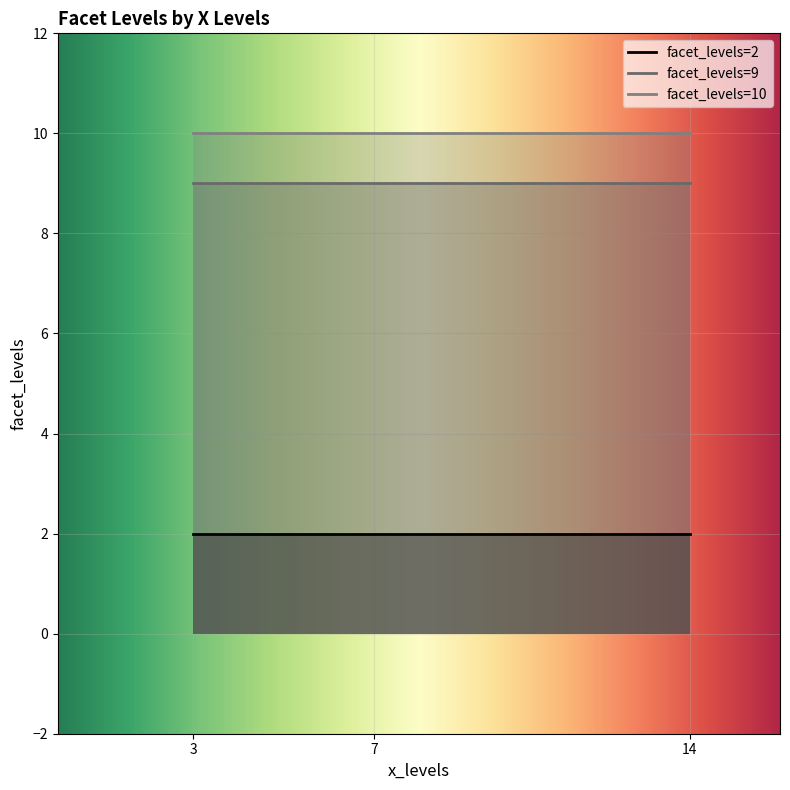

What is the ratio of the value at 3 to the value at 7?

1.0